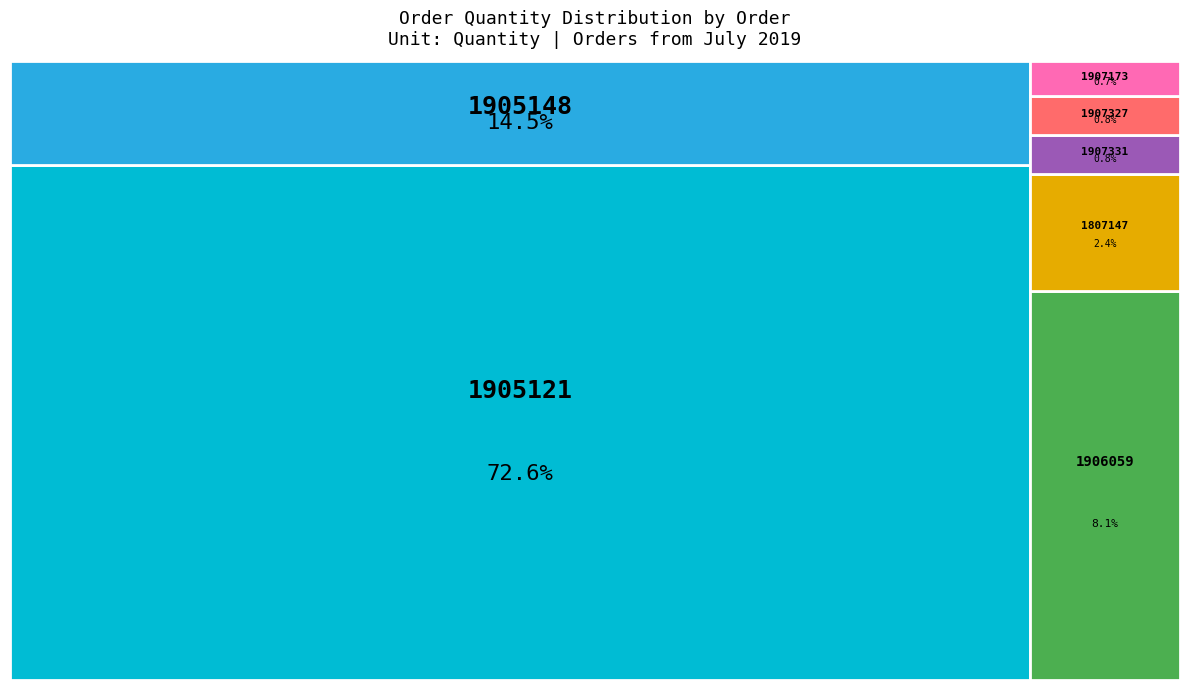

Do A221-1907331-1 and A221-1907173-2 together represent more than half of the pie?

No